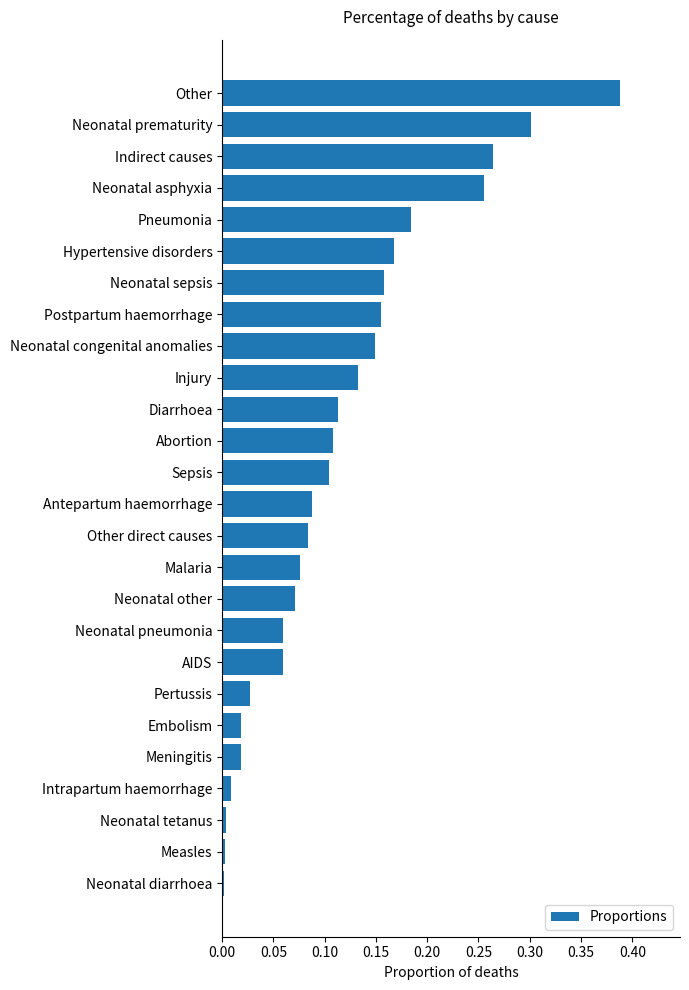

True or false: the data shows 0.0 at Neonatal congenital anomalies.

False